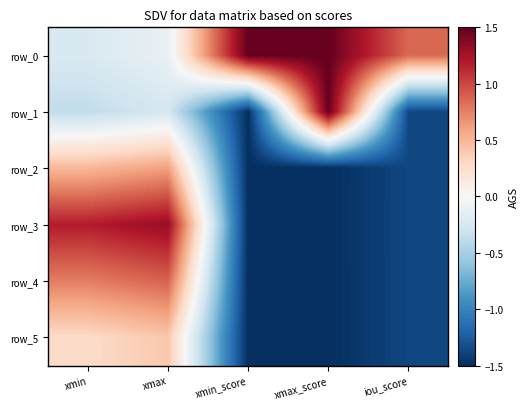

Which series has the largest range (max minus min)?

row_1